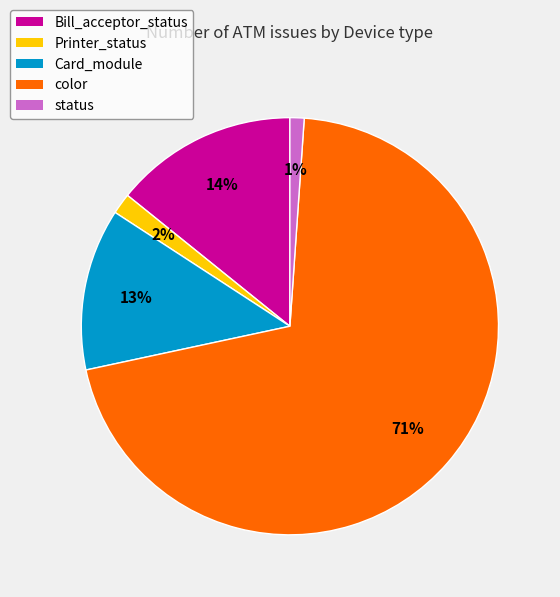

To the nearest percent, what is the difference between the largest and smallest slice percentages?

69%